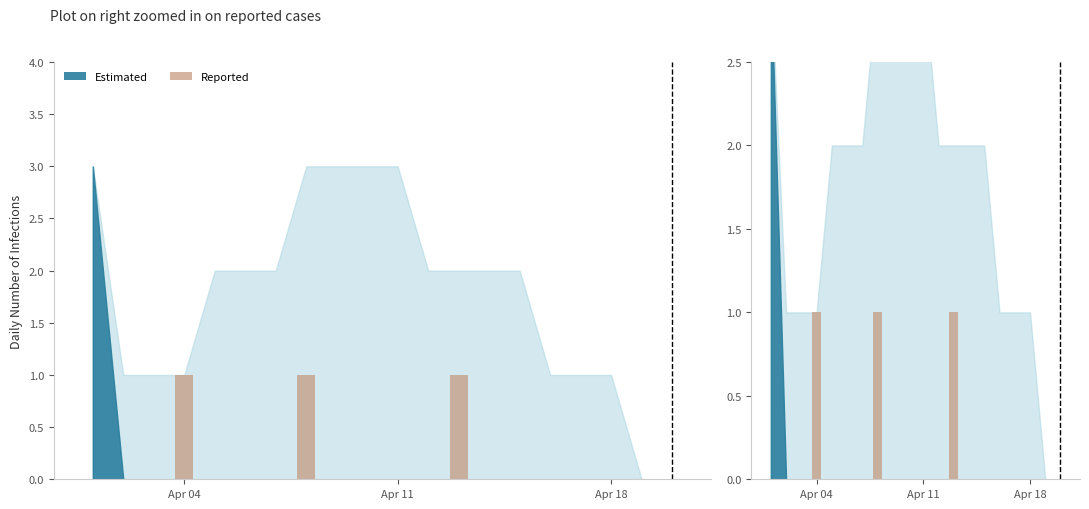

How many values exceed 0?

3